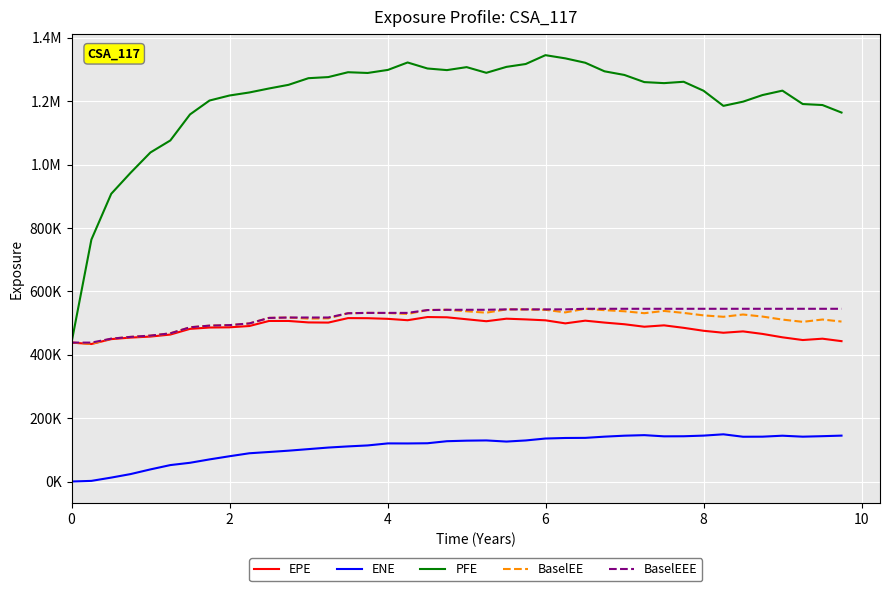

What are all the series names shown in the legend?

EPE, ENE, PFE, BaselEE, BaselEEE